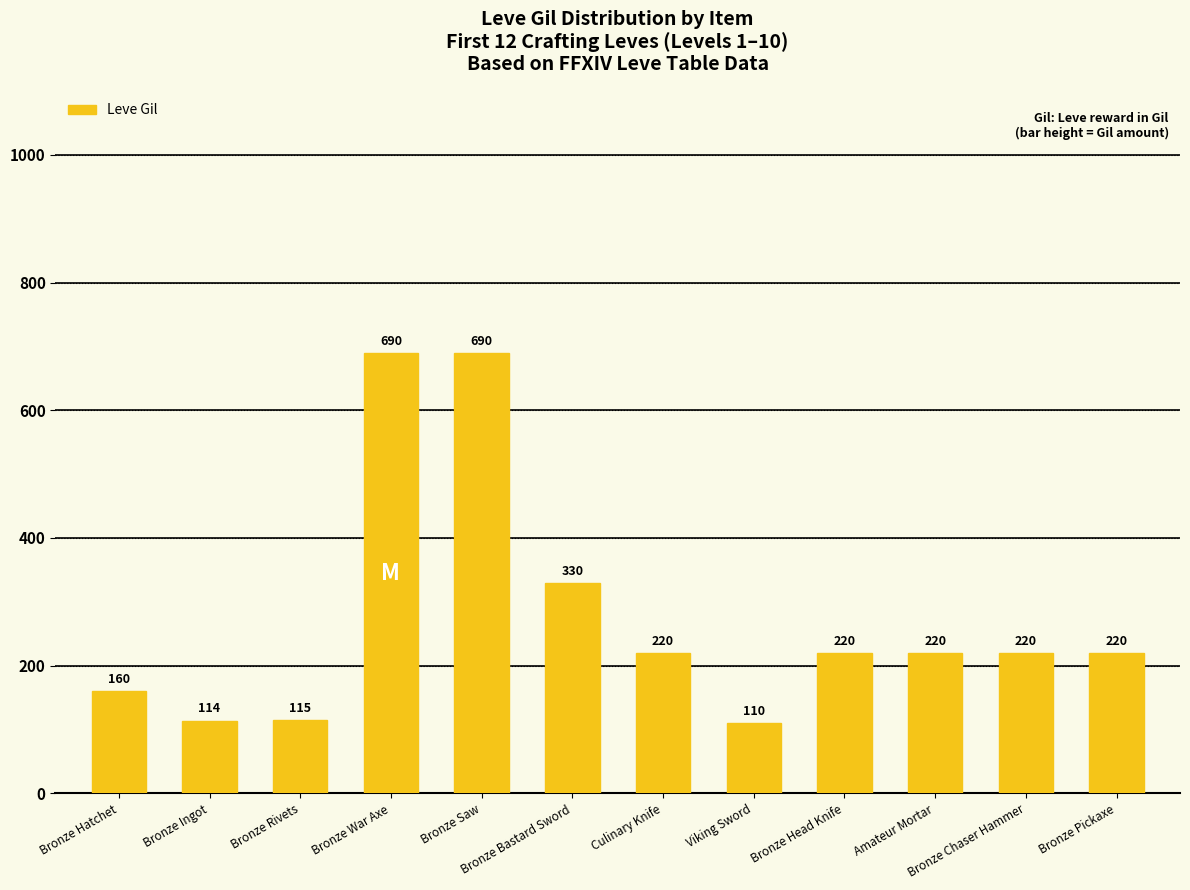

Does the chart contain stacked bars?

No